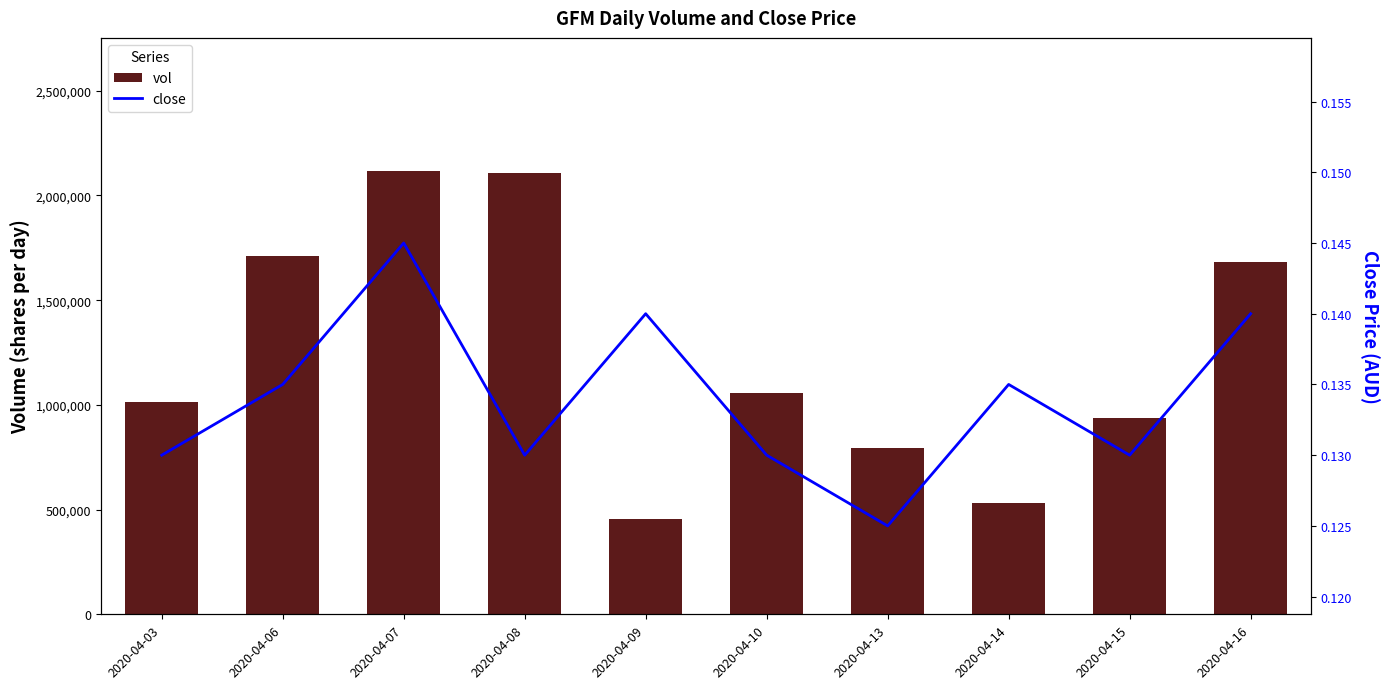

Is it true that vol equals 316101.1 at 2020-04-15?

False